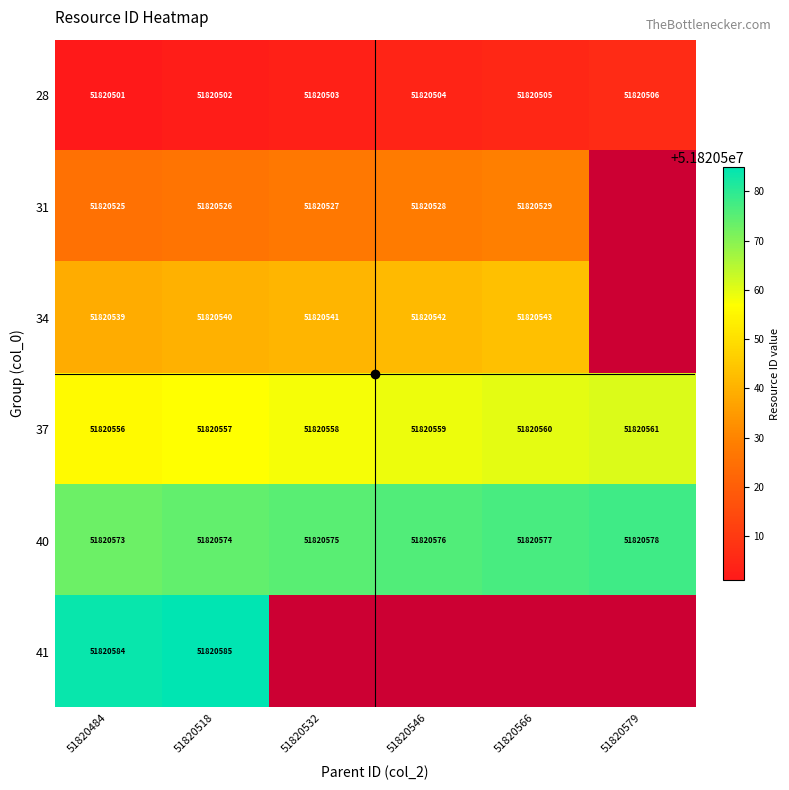

How many 40 values are between 51820574 and 51820577?

4